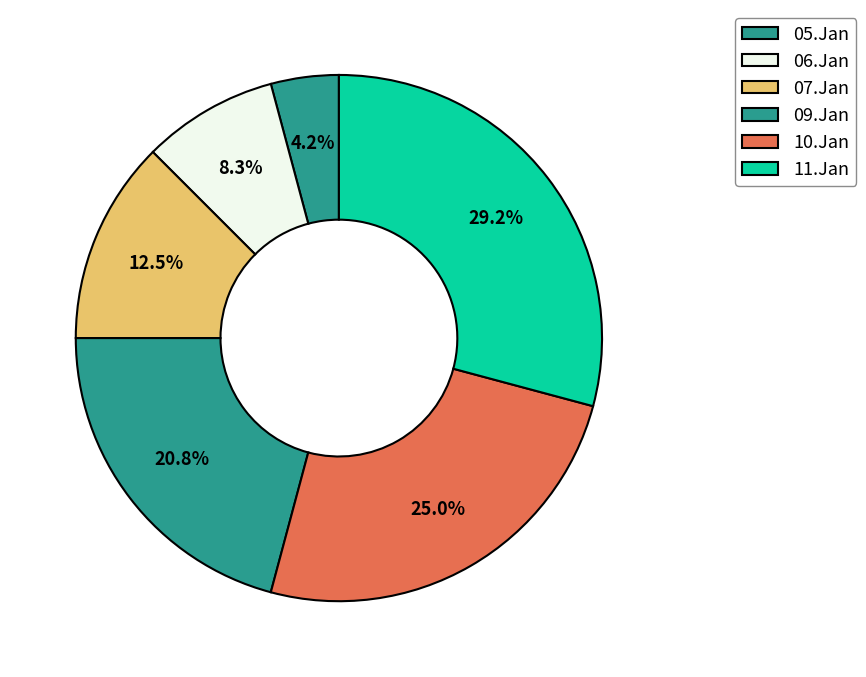

Which category has the biggest portion of the pie?

11.Jan